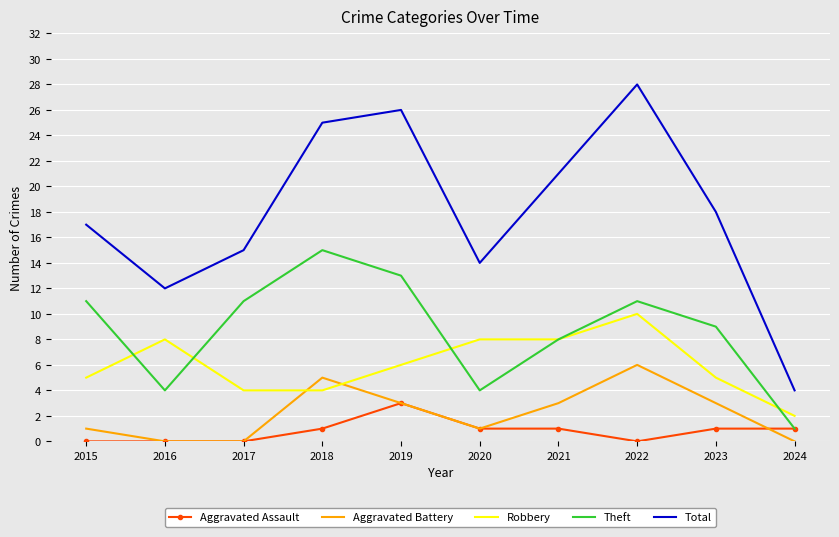

List the series in order of their peak value, highest first.

Total, Theft, Robbery, Aggravated Battery, Aggravated Assault